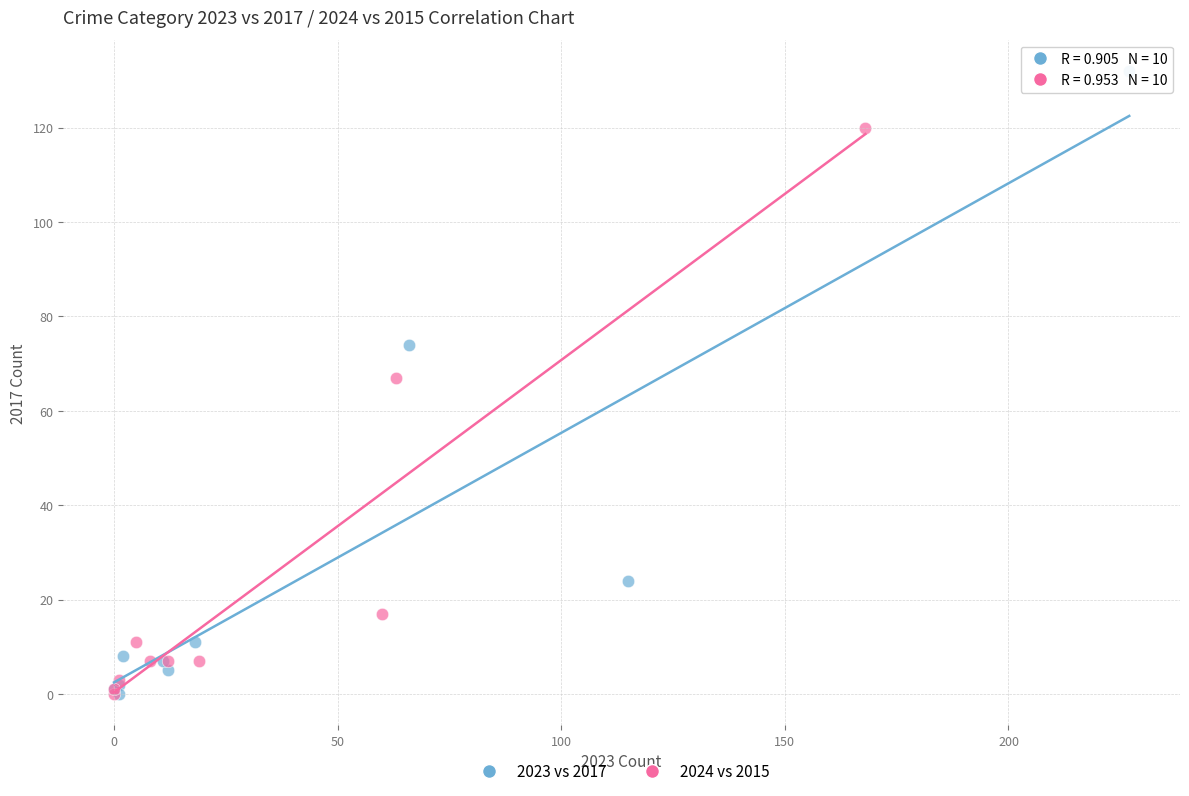

Which series reaches the maximum Y coordinate?

2023 vs 2017